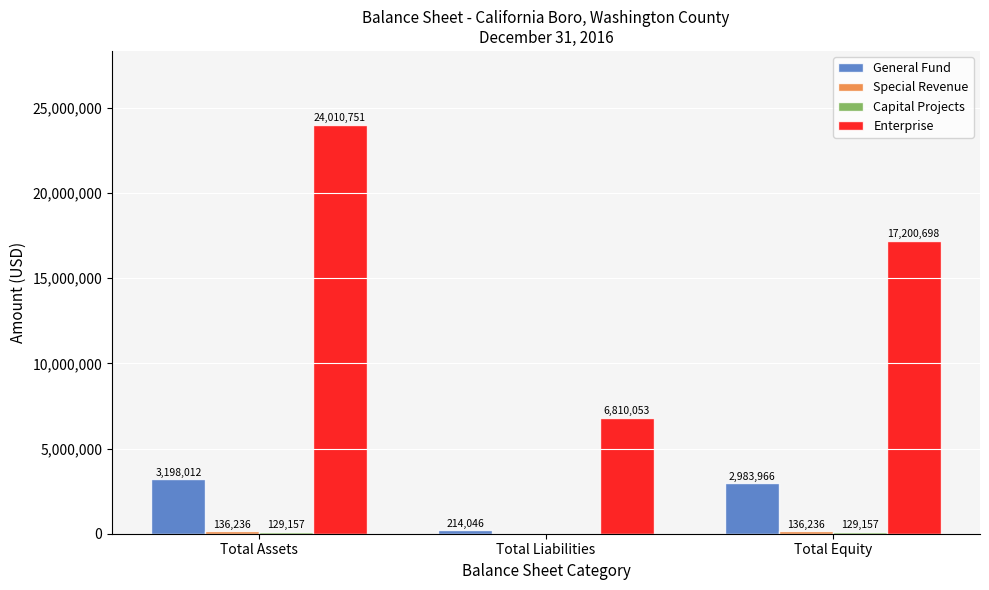

How many series are shown in this chart?

4